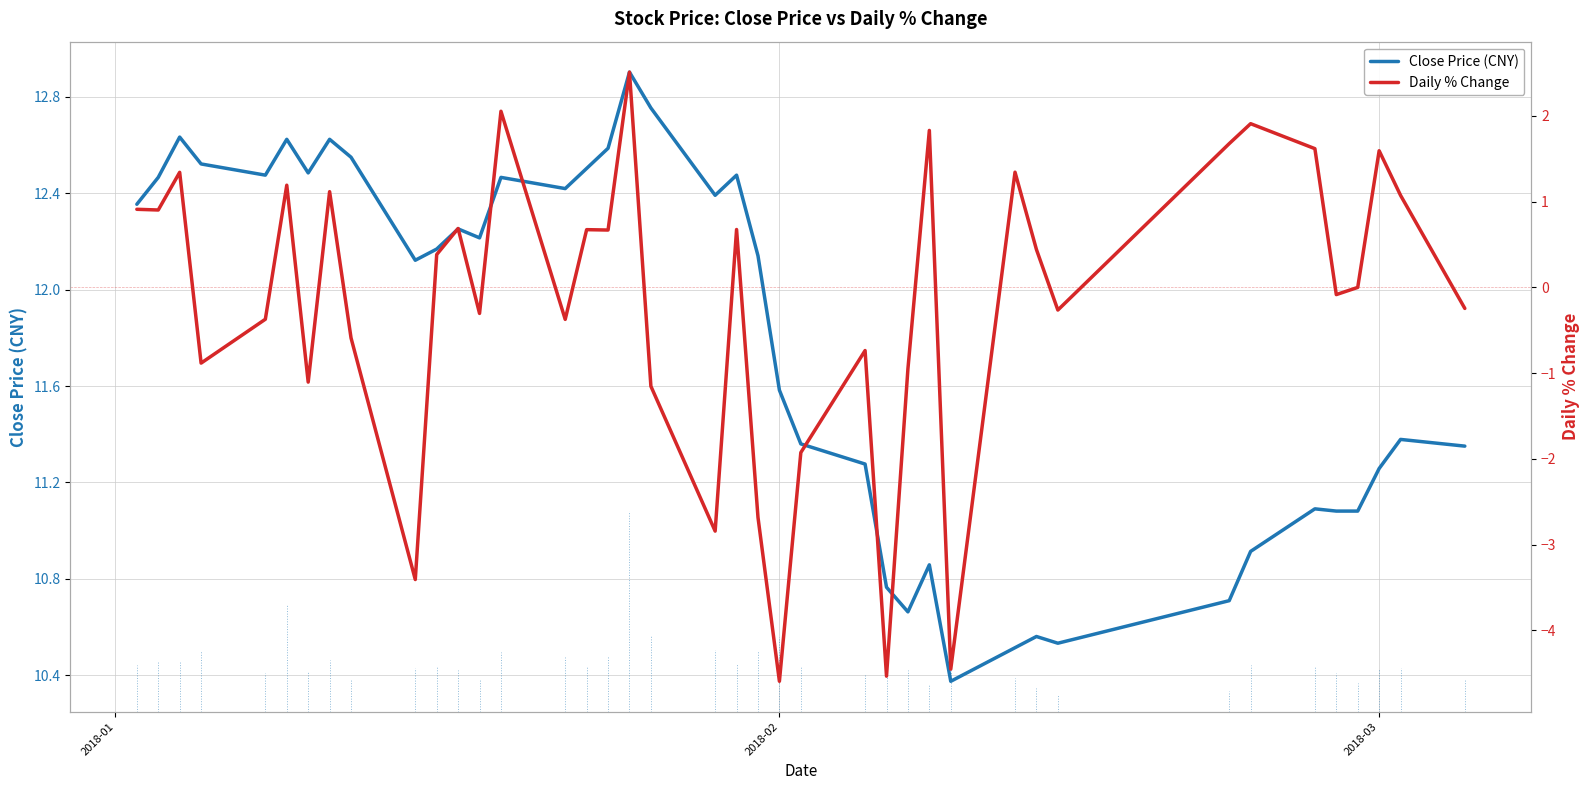

What is the minimum value shown in the chart?

-4.6